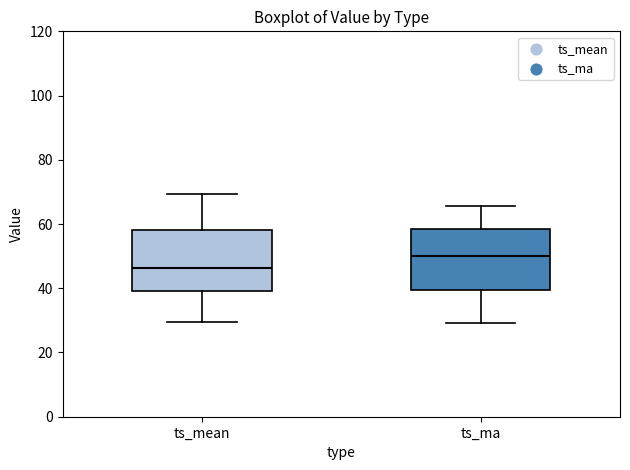

Which box has the highest median line?

ts_ma